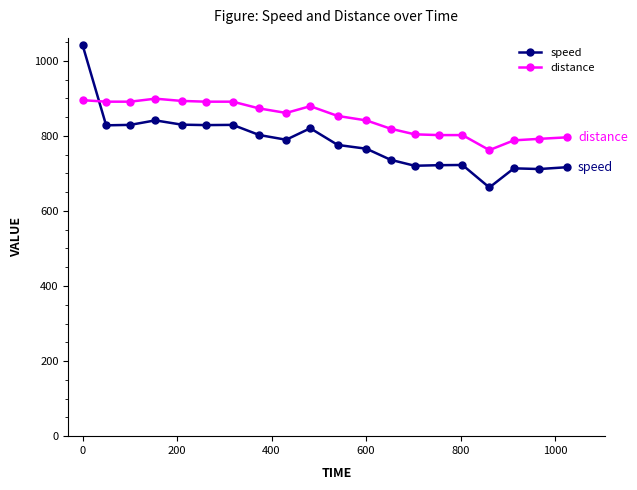

How many times do speed and distance cross each other?

1